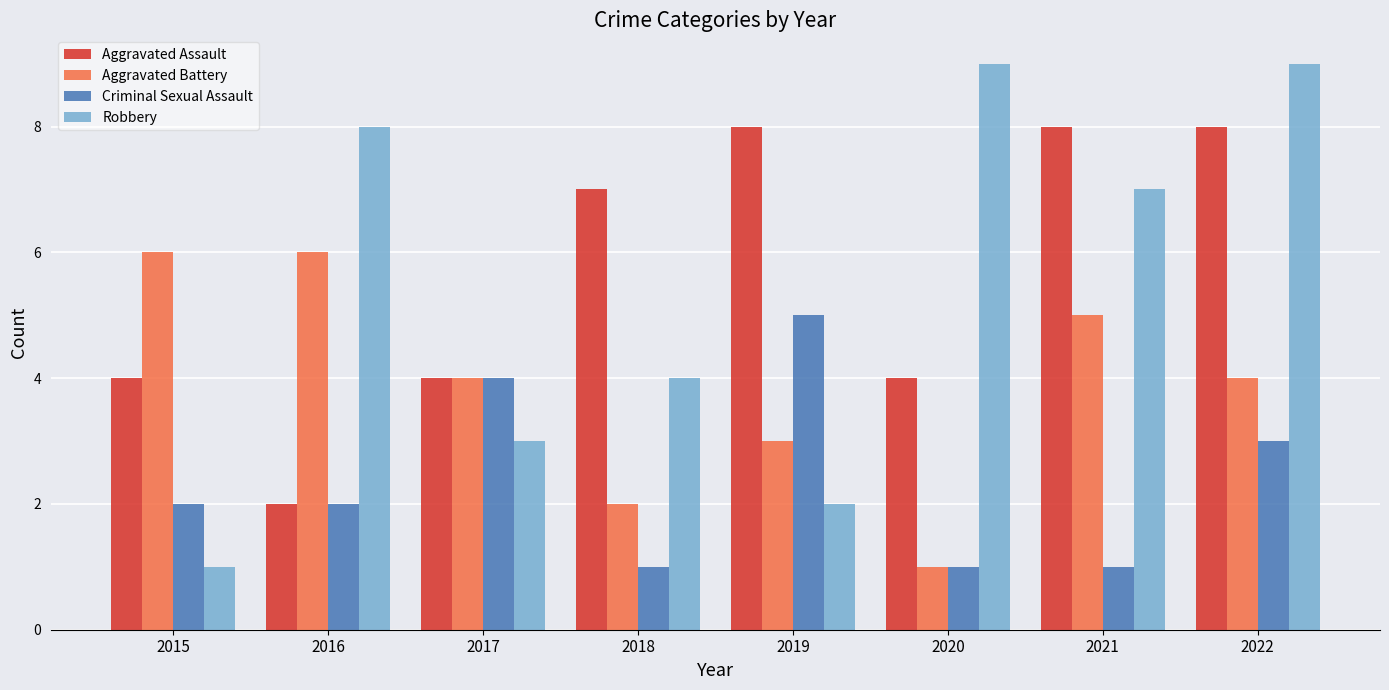

Is it true that Aggravated Battery equals 6 at 2022?

False